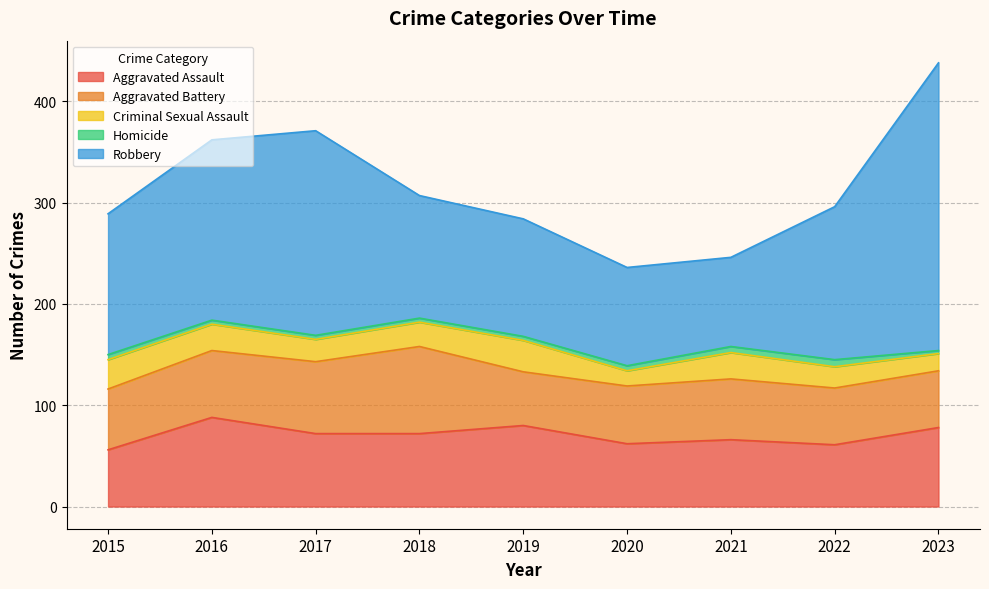

True or false: Criminal Sexual Assault and Aggravated Assault cross at least once.

False